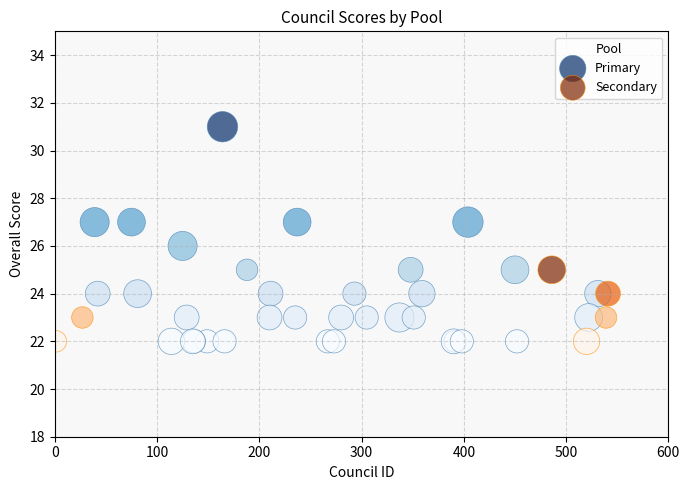

Which series has the widest spread of Y values?

Primary